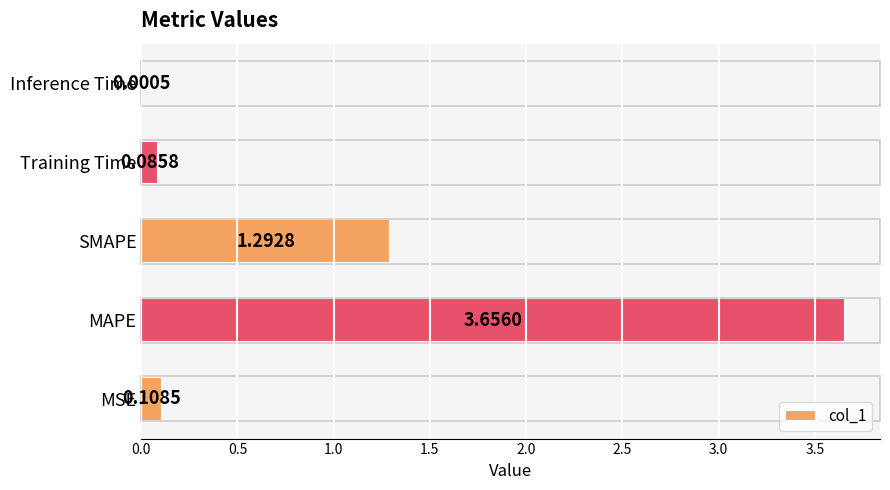

What is the sum of all values?

5.1